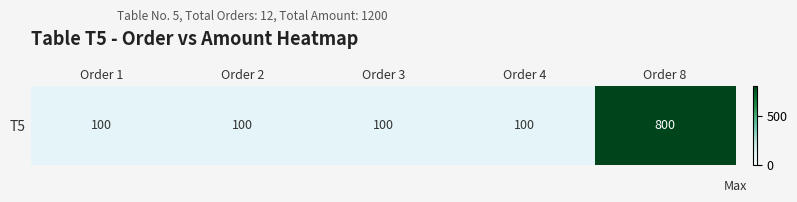

The chart shows a value of 100 at Order 4. True or false?

True